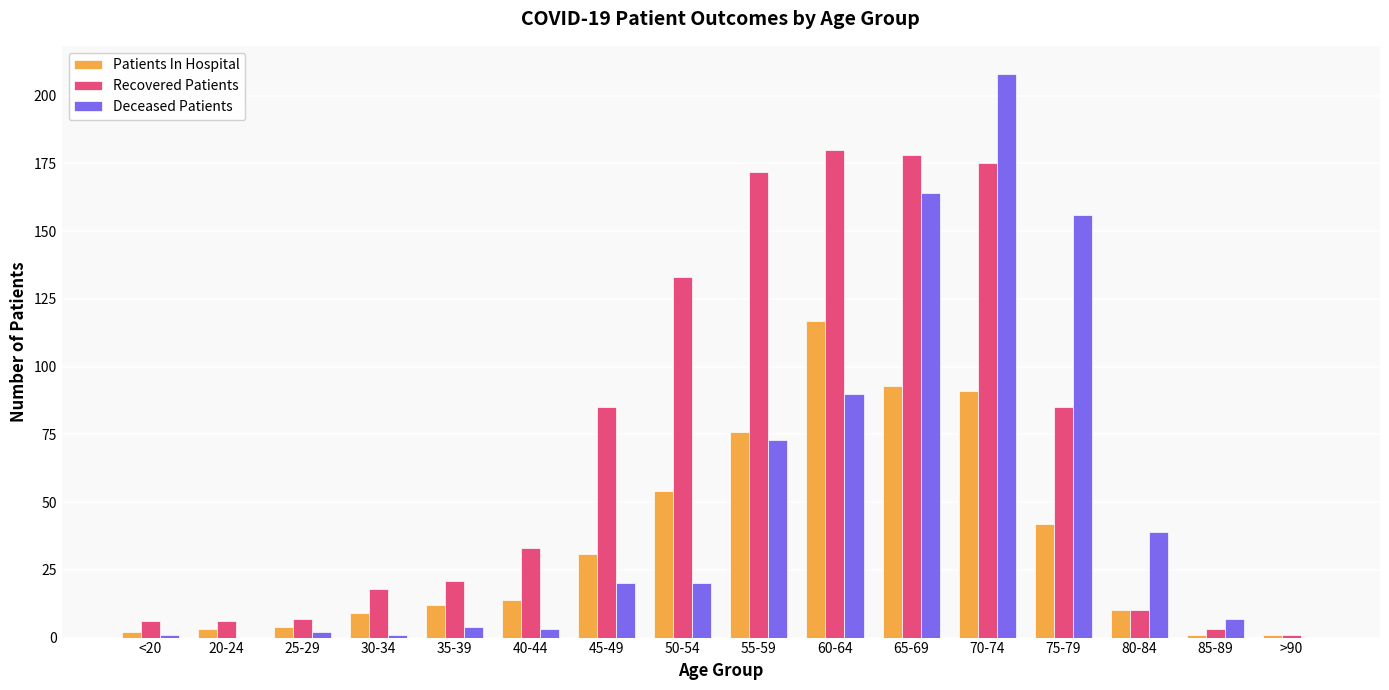

Is it true that Deceased Patients equals 3 at 40-44?

True